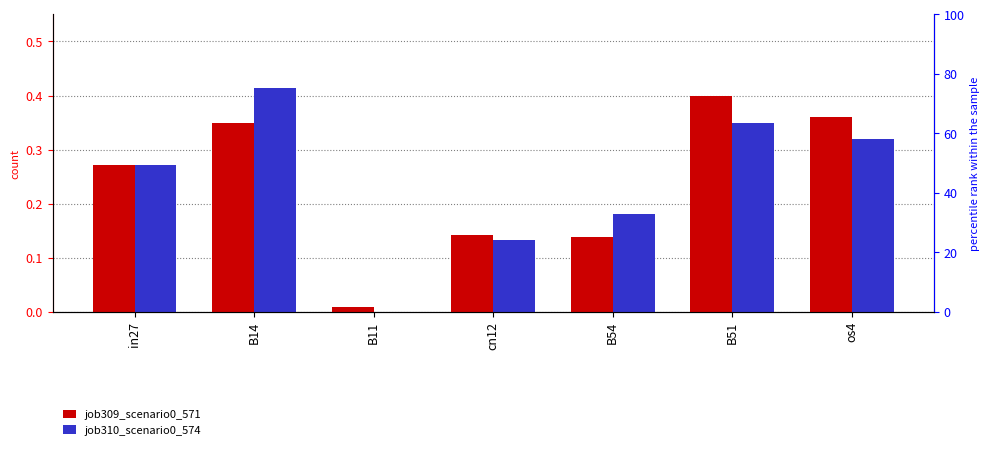

What is the difference between the job309_scenario0_571 values at cn12 and in27?

0.1